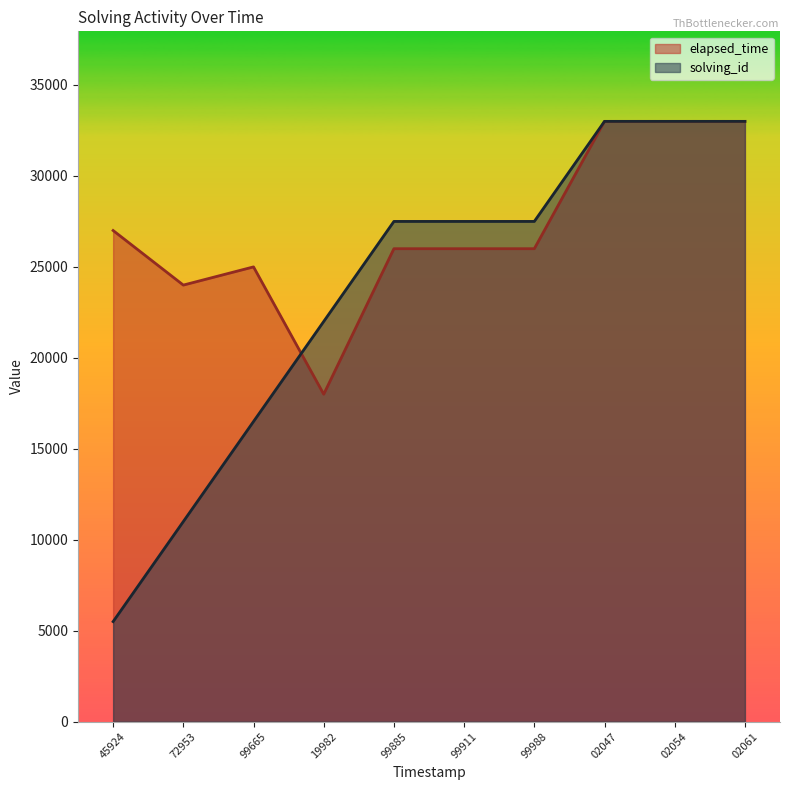

The value of elapsed_time at 99911 is 26000. True or false?

True